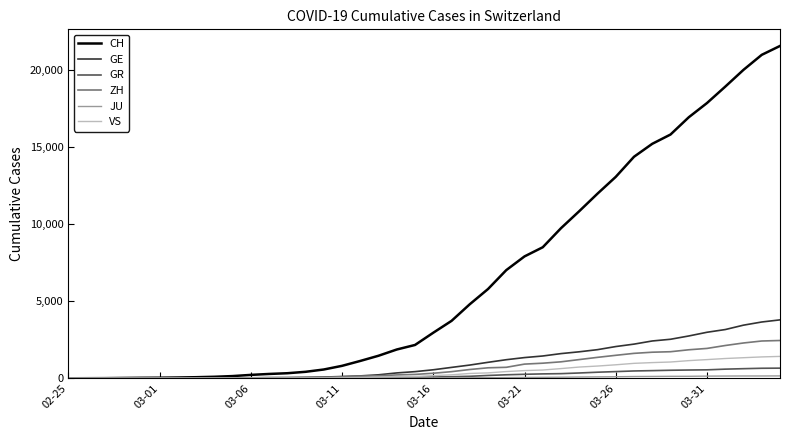

What is the maximum value for ZH?

2450